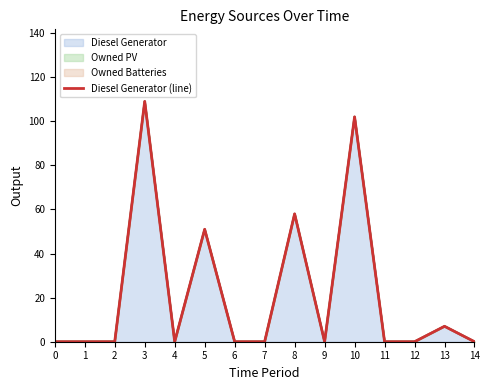

How many distinct data groups are displayed?

1